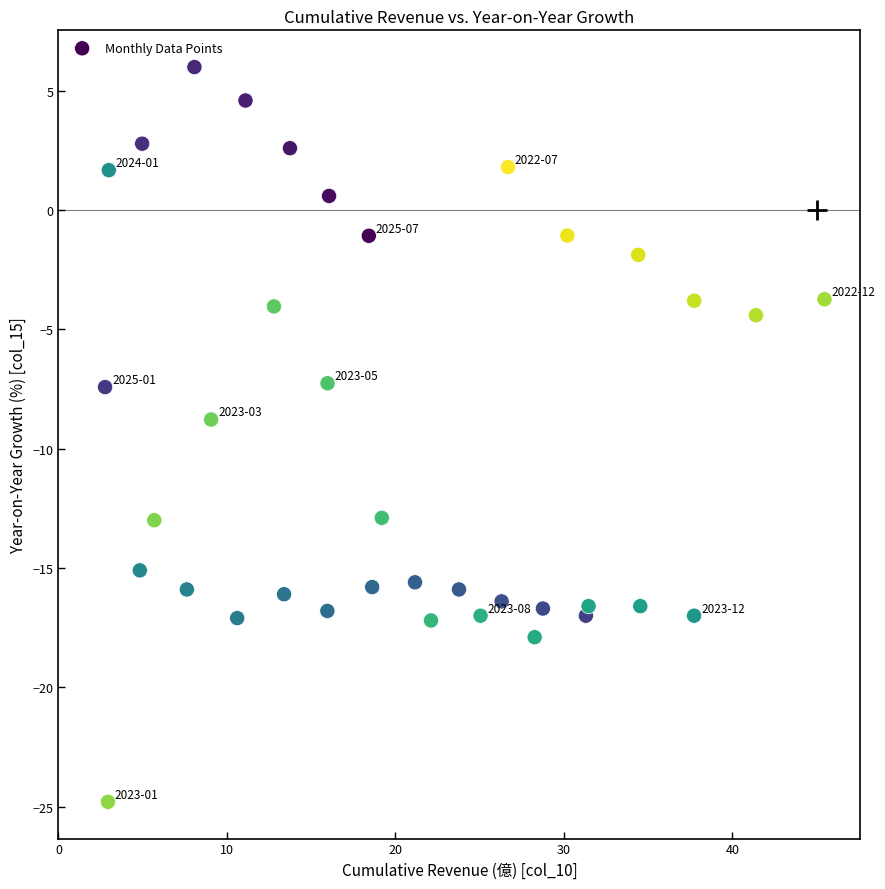

What is the range of Y values (max minus min)?

30.8